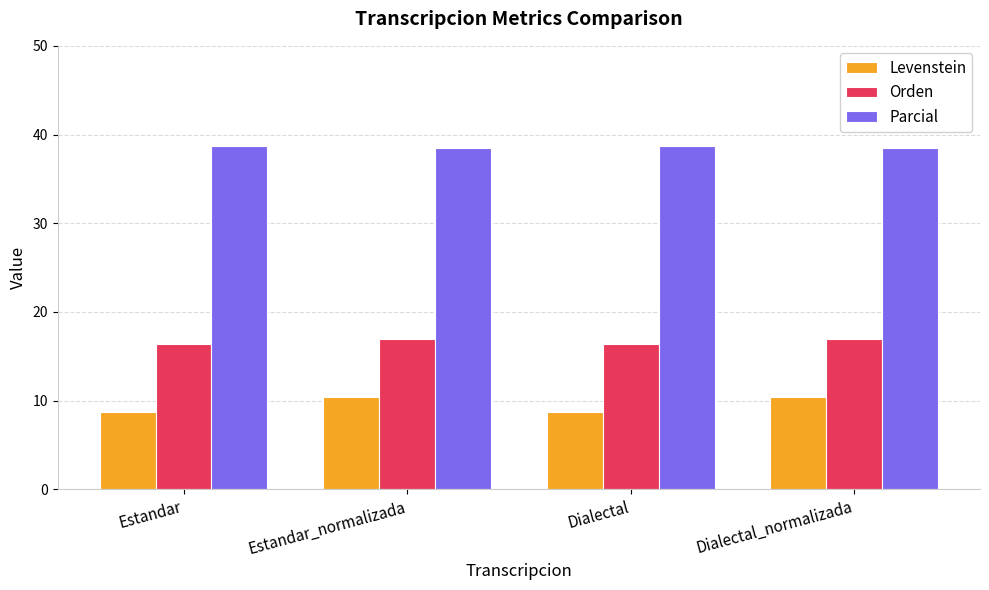

What is the difference between the maximum and second lowest values in the Levenstein series?

1.7